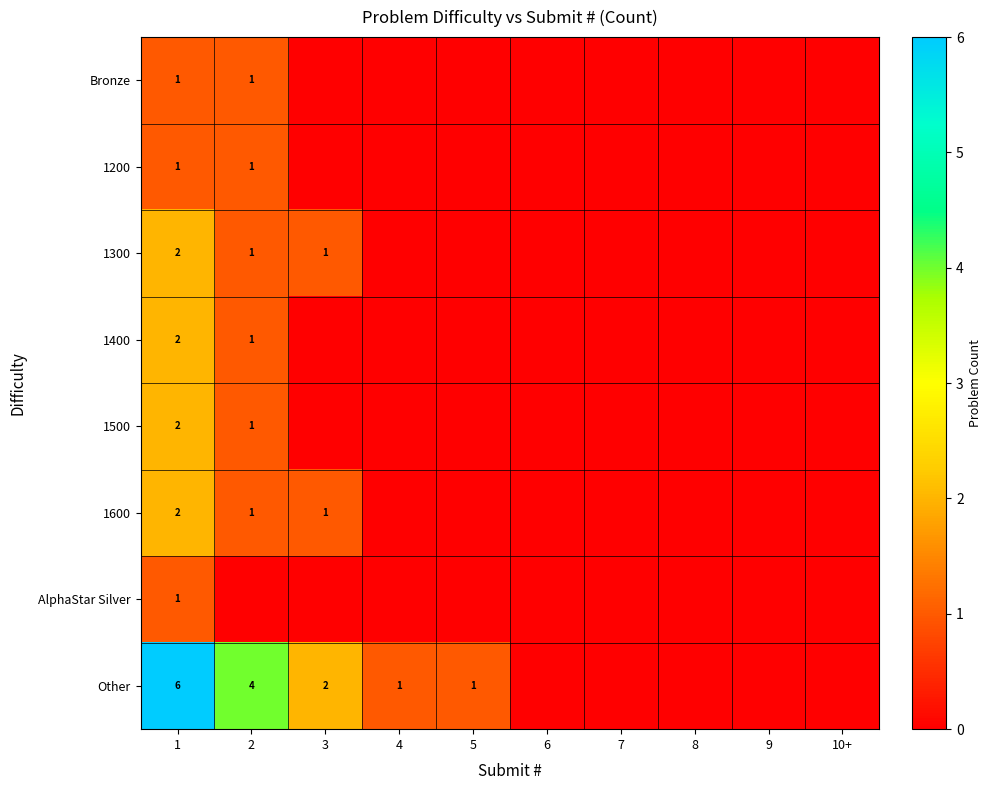

Between 9 and 8, which is larger?

9